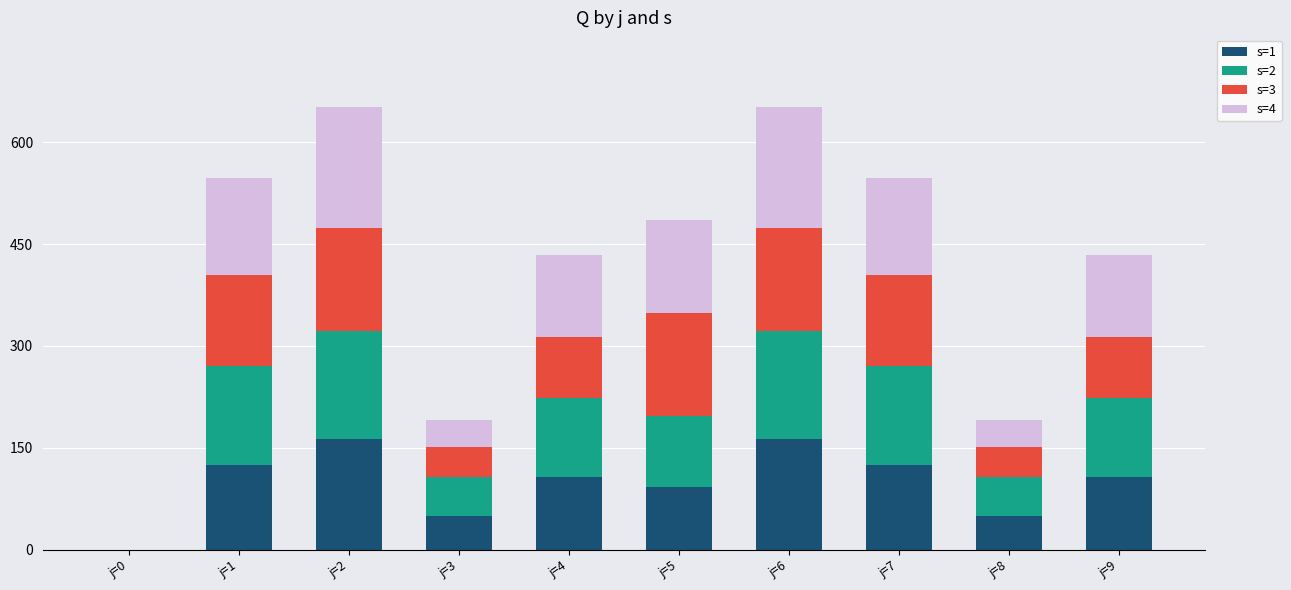

Are the bars horizontal?

No